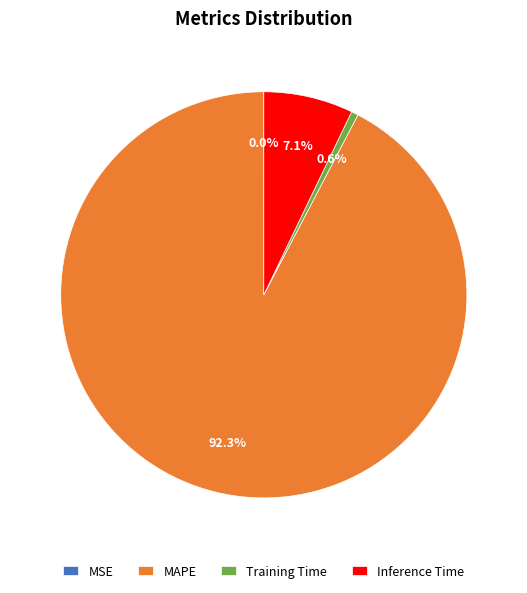

Does MAPE account for over 50% of the chart?

Yes